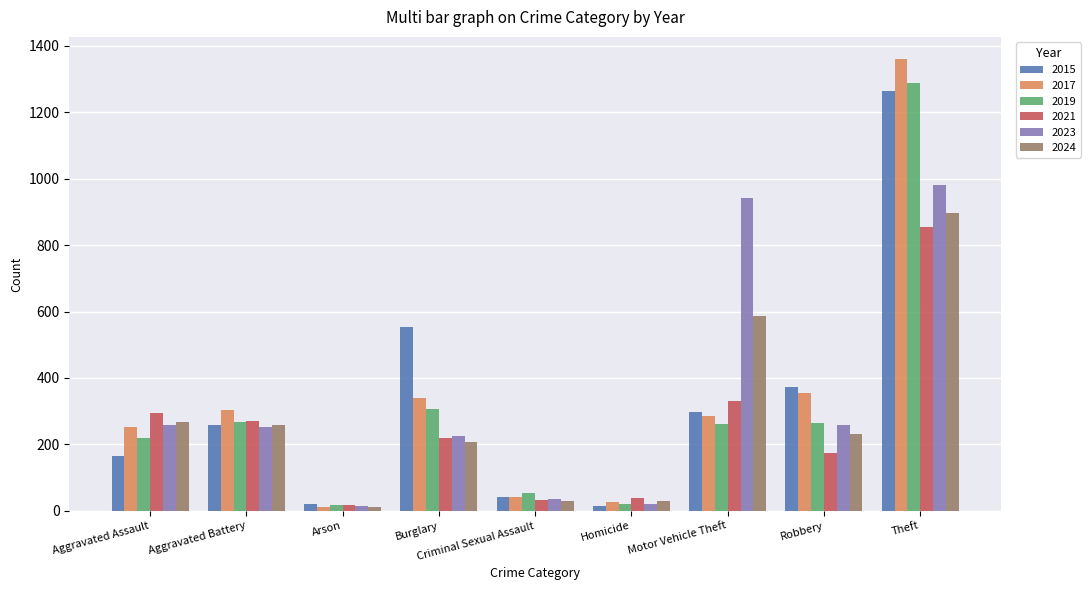

How many distinct data groups are displayed?

6